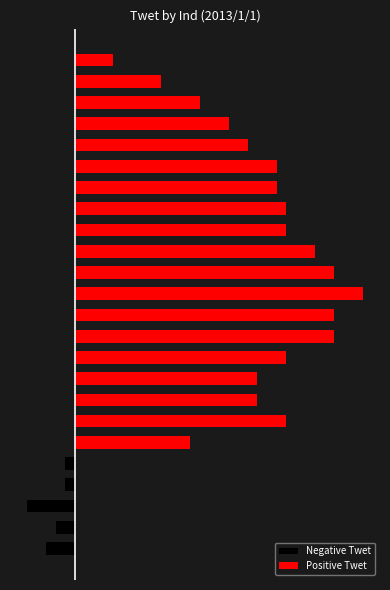

Is the value of Positive Twet at −0.5 greater than the value of Negative Twet at 20?

No